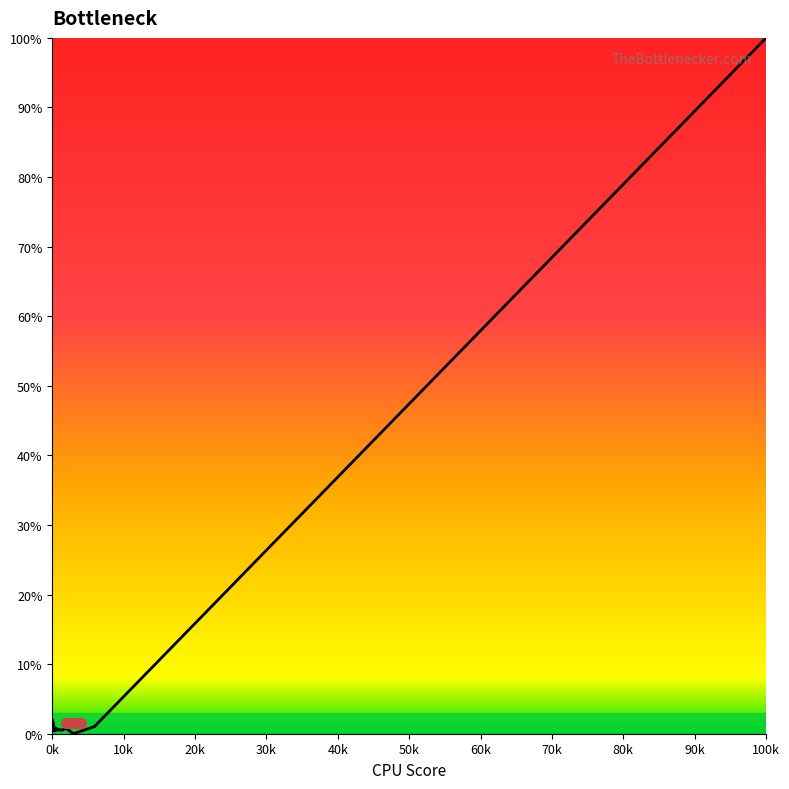

True or false: there are more than 1 points higher than both neighbors.

True